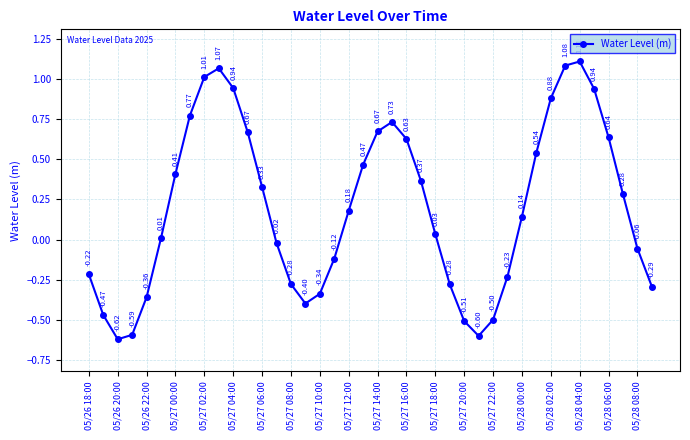

True or false: the data has more than 1 interior local peaks.

True